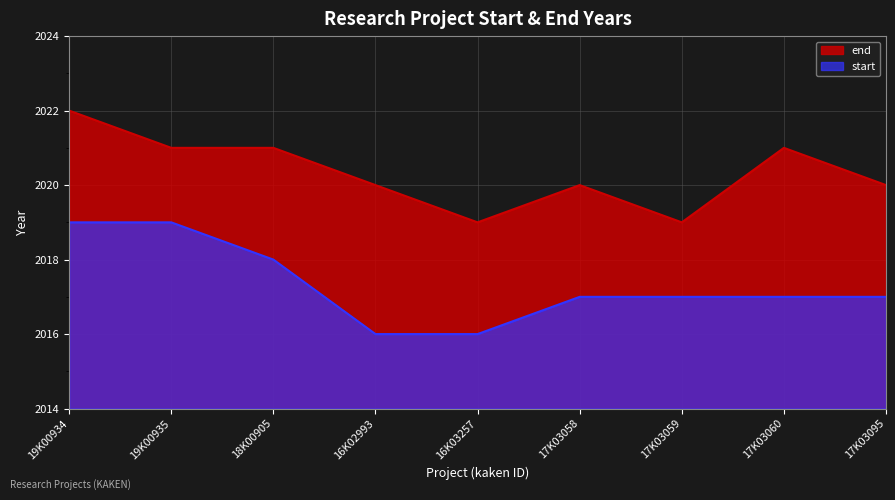

Rank the categories by end value from lowest to highest.

16K03257, 17K03059, 16K02993, 17K03058, 17K03095, 19K00935, 18K00905, 17K03060, 19K00934